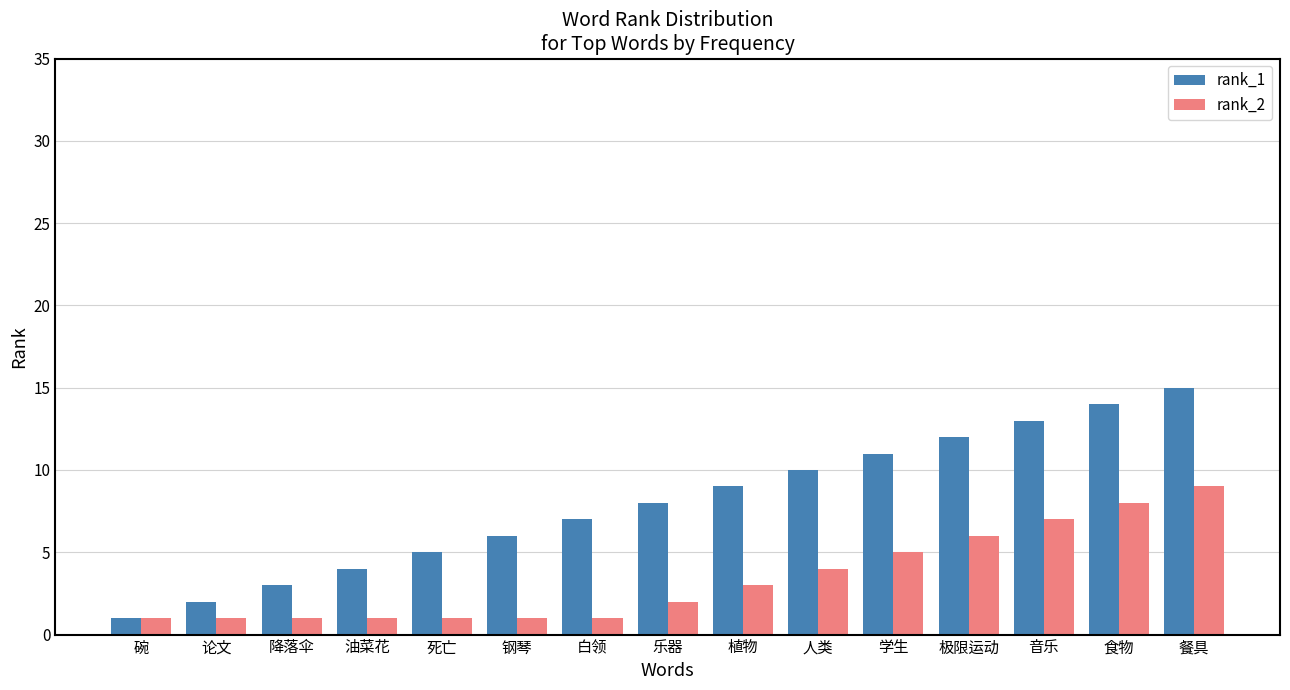

True or false: rank_2 has a value of 8 at 食物.

True